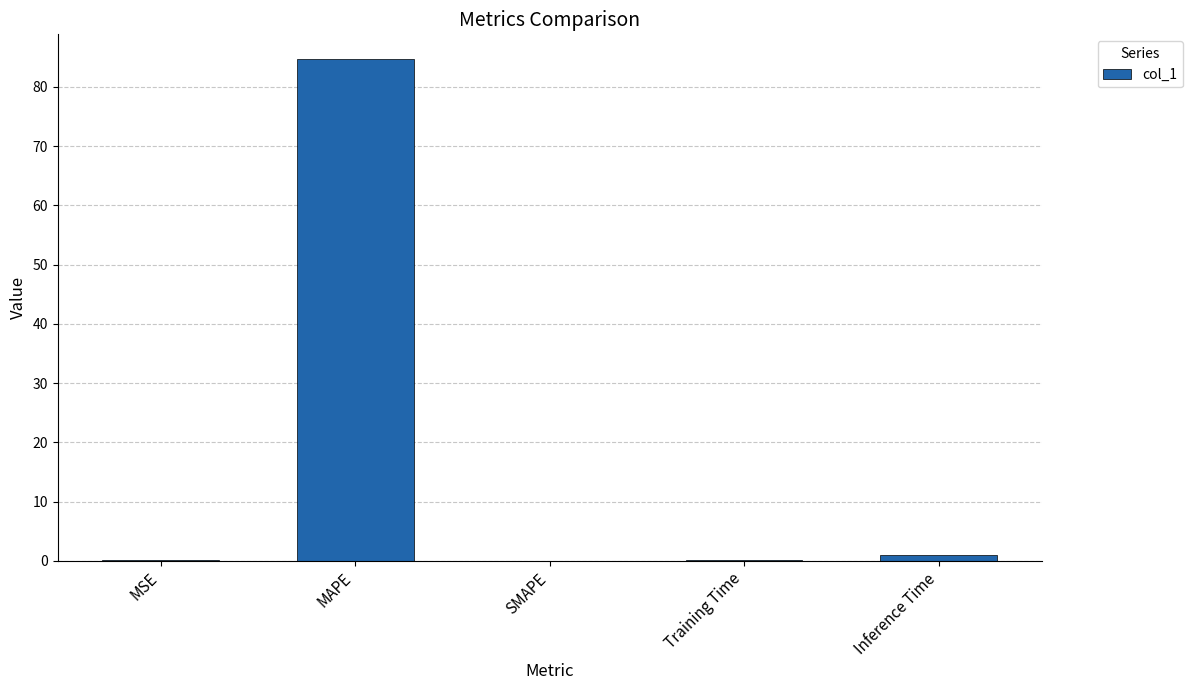

What value does the data have at MAPE?

84.6